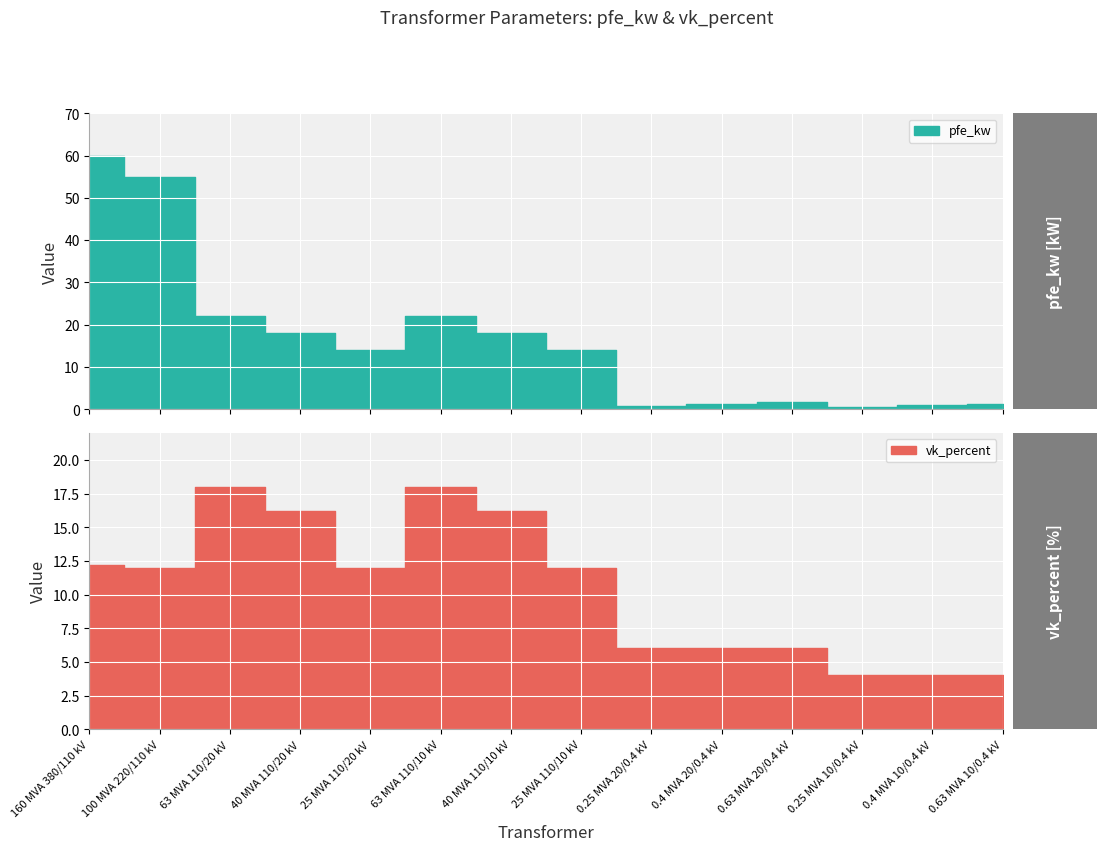

The value of vk_percent at 40 MVA 110/20 kV is 16.2. True or false?

True